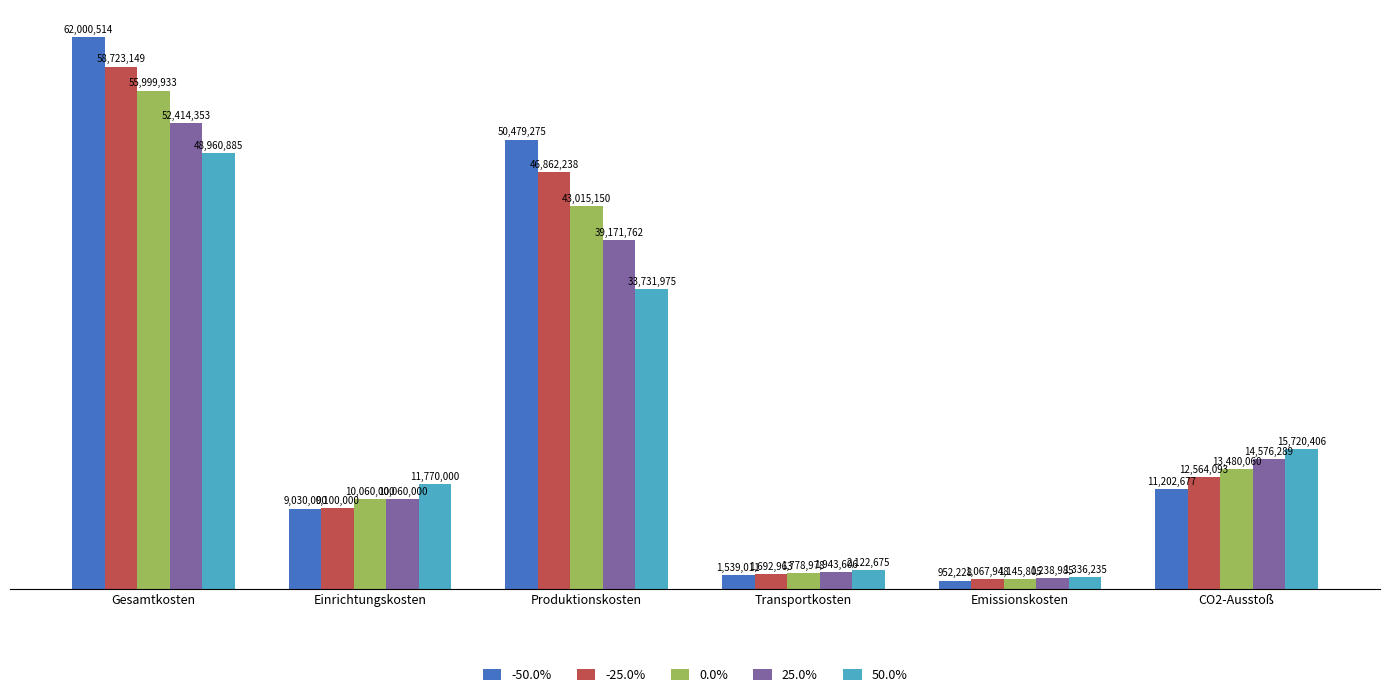

Reading left to right, extract all data points from this chart.

-50.0%: Gesamtkosten=62000514	Einrichtungskosten=9030000	Produktionskosten=50479275	Transportkosten=1539011	Emissionskosten=952228	CO2-Ausstoß=11202677
-25.0%: Gesamtkosten=58723149	Einrichtungskosten=9100000	Produktionskosten=46862238	Transportkosten=1692963	Emissionskosten=1067948	CO2-Ausstoß=12564093
0.0%: Gesamtkosten=55999933	Einrichtungskosten=10060000	Produktionskosten=43015150	Transportkosten=1778978	Emissionskosten=1145805	CO2-Ausstoß=13480060
25.0%: Gesamtkosten=52414353	Einrichtungskosten=10060000	Produktionskosten=39171762	Transportkosten=1943606	Emissionskosten=1238985	CO2-Ausstoß=14576289
50.0%: Gesamtkosten=48960885	Einrichtungskosten=11770000	Produktionskosten=33731975	Transportkosten=2122675	Emissionskosten=1336235	CO2-Ausstoß=15720406